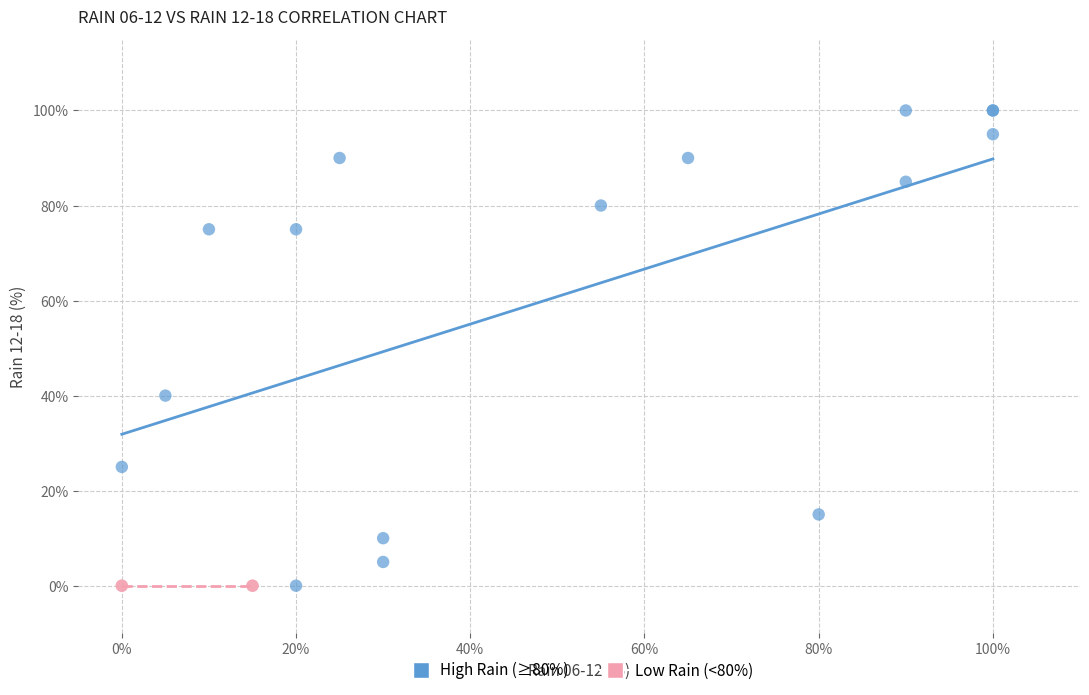

Which series contains the highest Y value?

High Rain (≥80%)